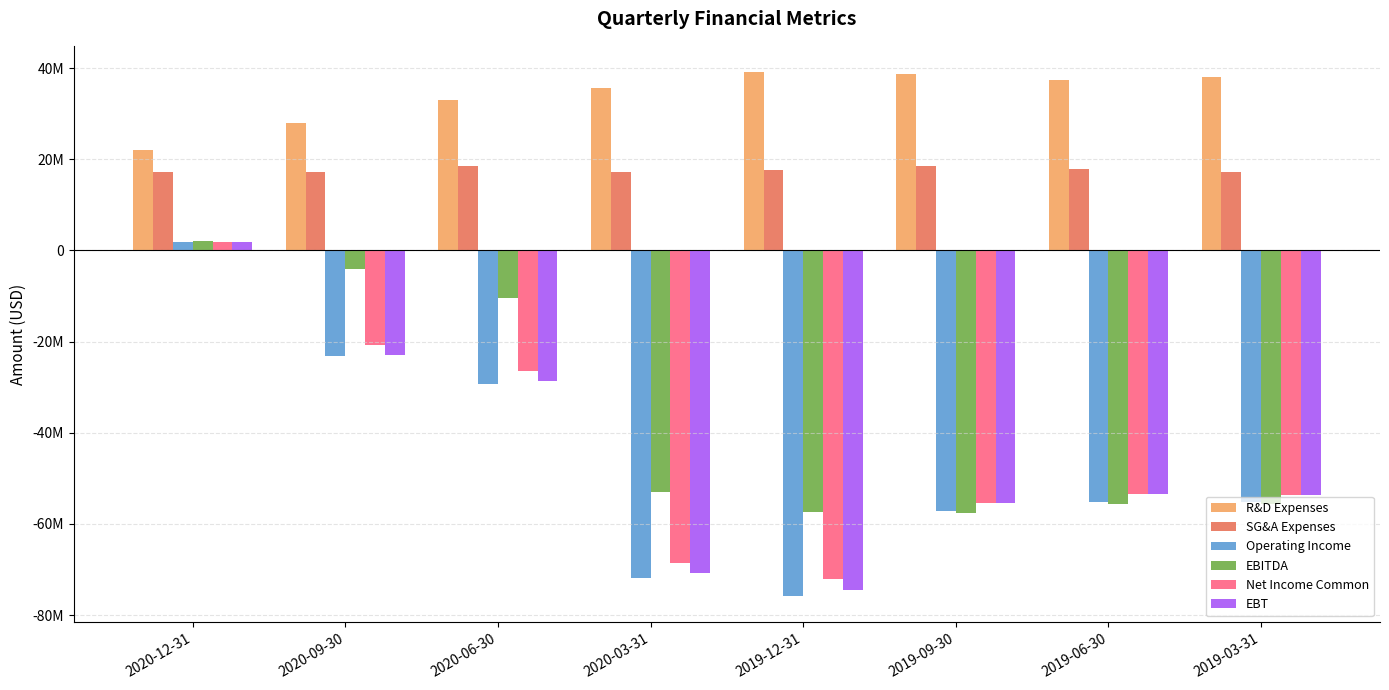

What are all the series names shown in the legend?

R&D Expenses, SG&A Expenses, Operating Income, EBITDA, Net Income Common, EBT